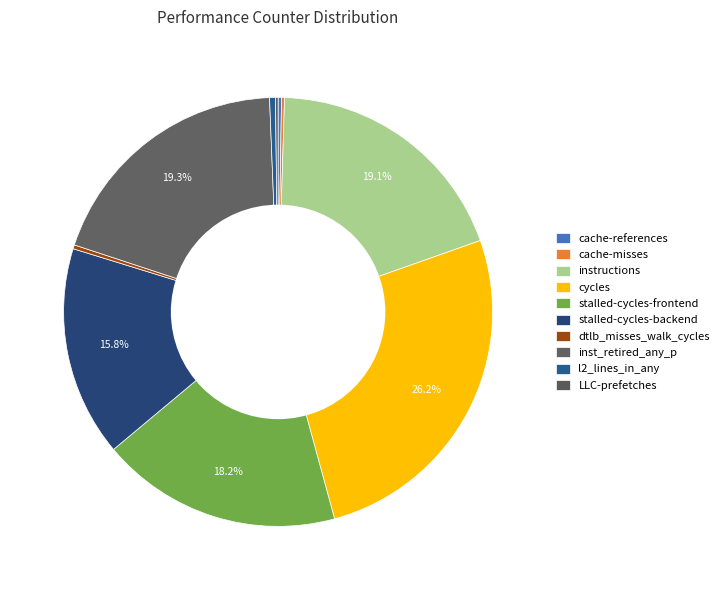

To the nearest percent, what portion does inst_retired_any_p represent?

19%